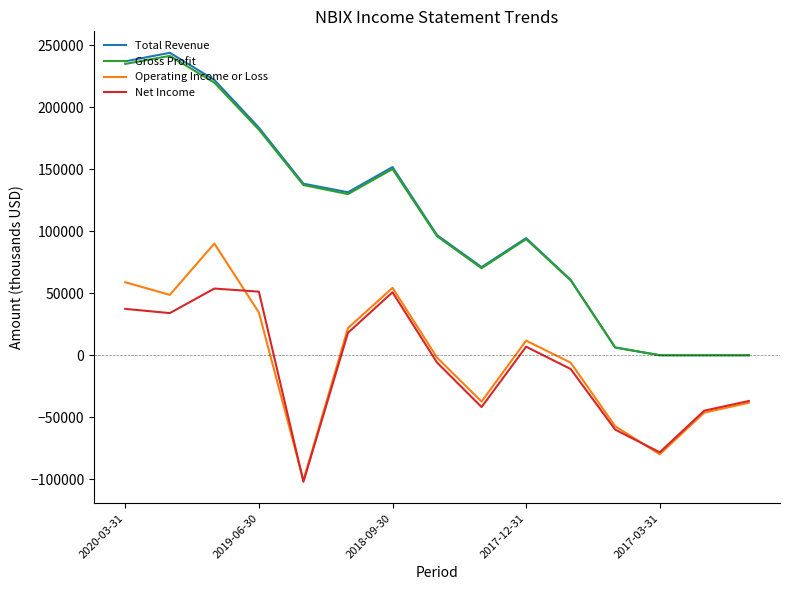

What is the smallest value displayed?

-102100